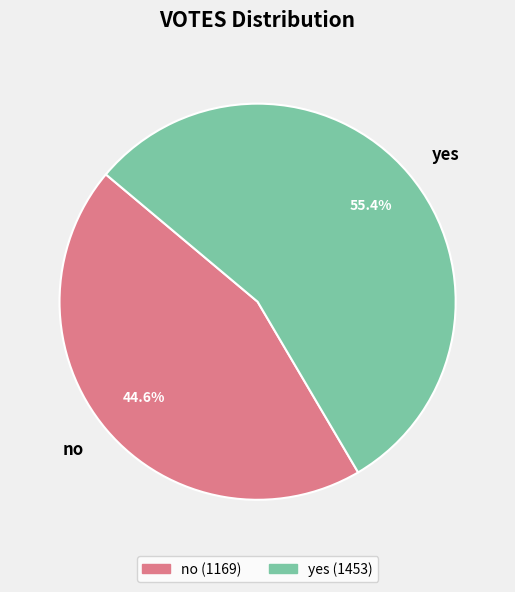

Rank the categories by value from highest to lowest.

yes, no